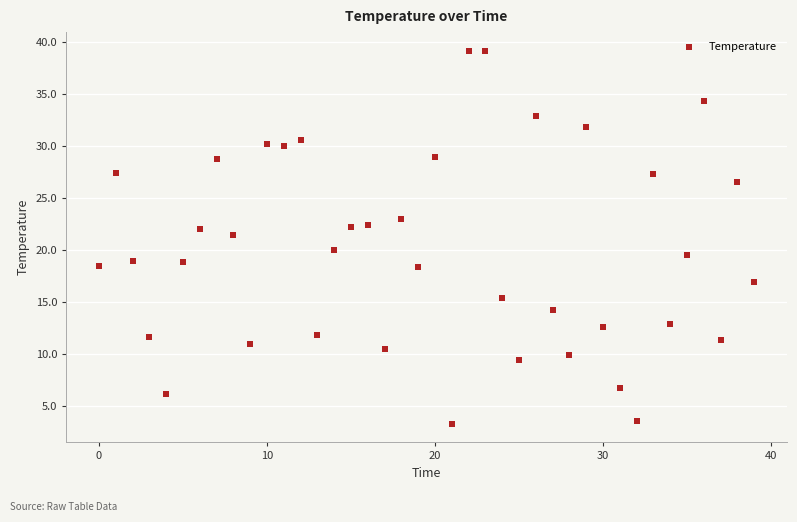

What Y value in the scatter plot is closest to 21?

21.4